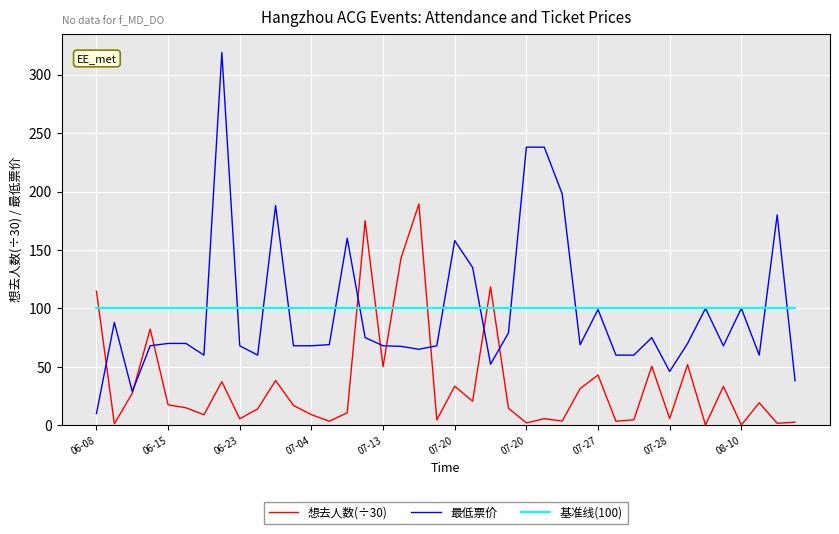

Which series has the widest spread of values?

最低票价